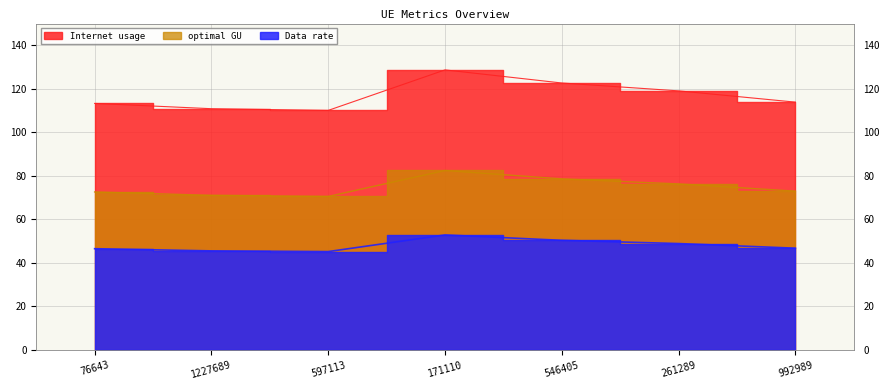

Where is optimal GU nearest to the value 49?

261289